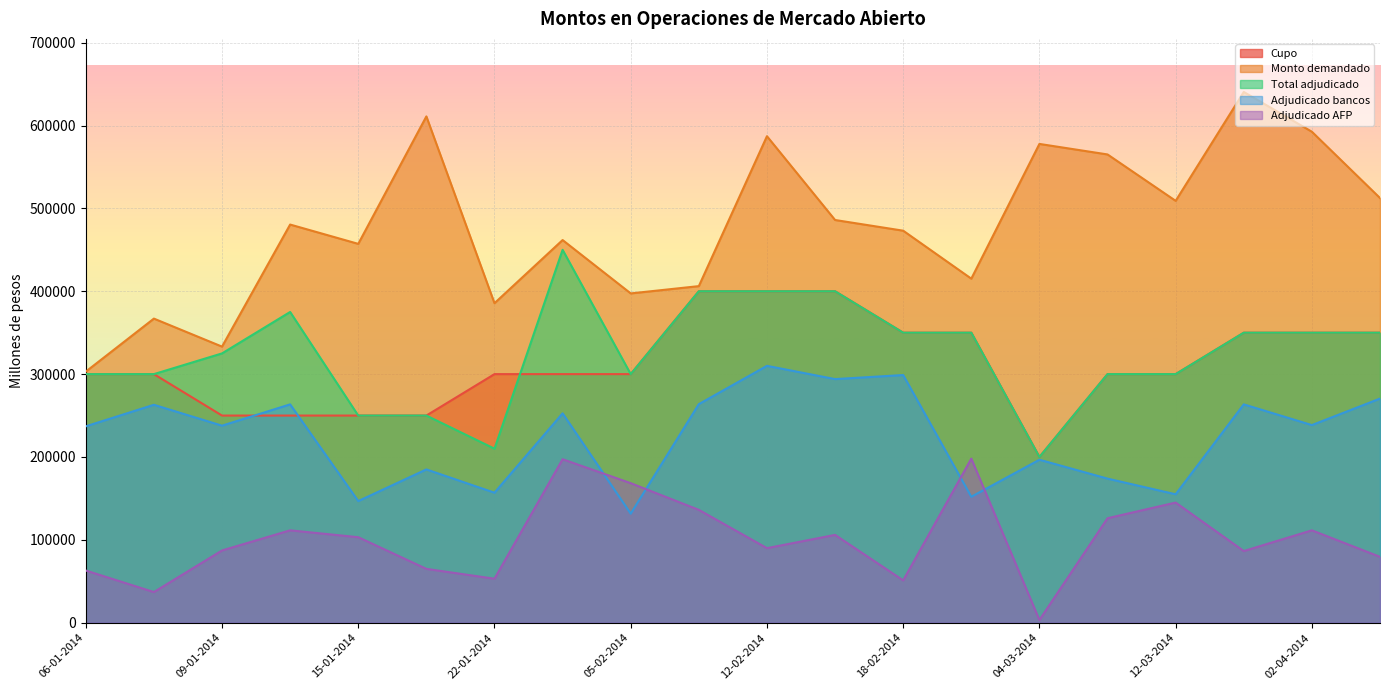

Read the Total adjudicado value at 04-02-2014, to the nearest 100.

450000